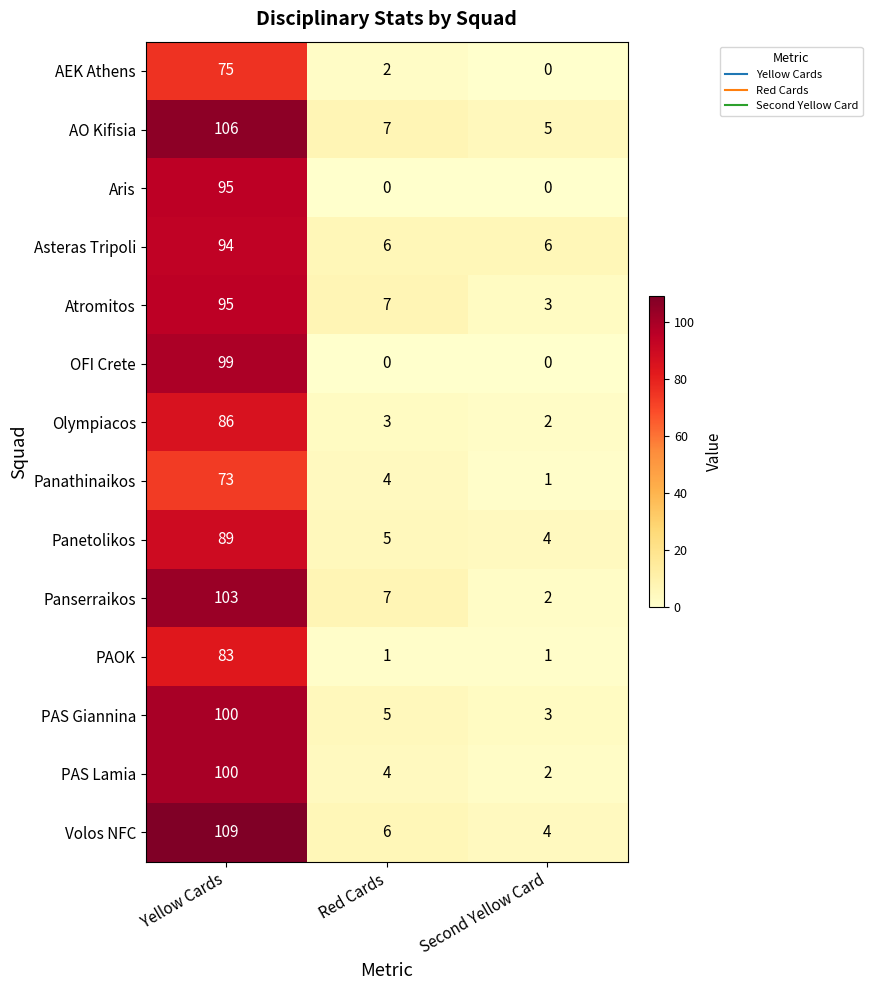

Rank the categories by Olympiacos value from highest to lowest.

Yellow Cards, Red Cards, Second Yellow Card